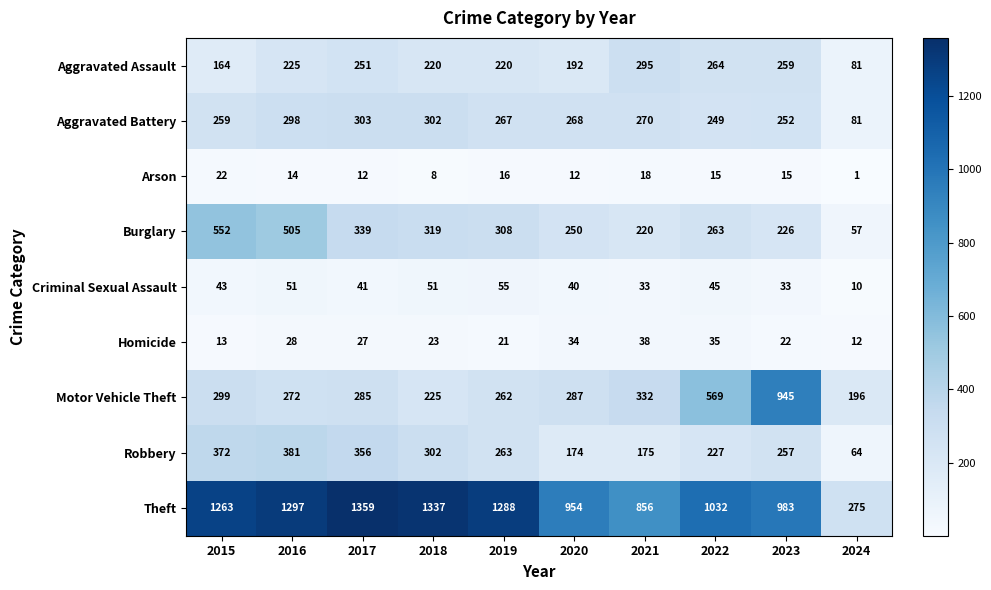

What is the sum of all Motor Vehicle Theft values?

3672